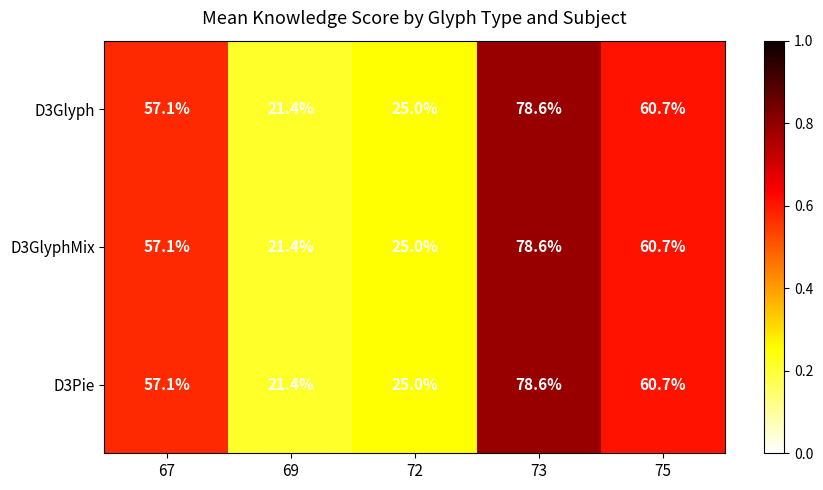

List the labels in order of D3Pie value, smallest first.

69, 72, 67, 75, 73